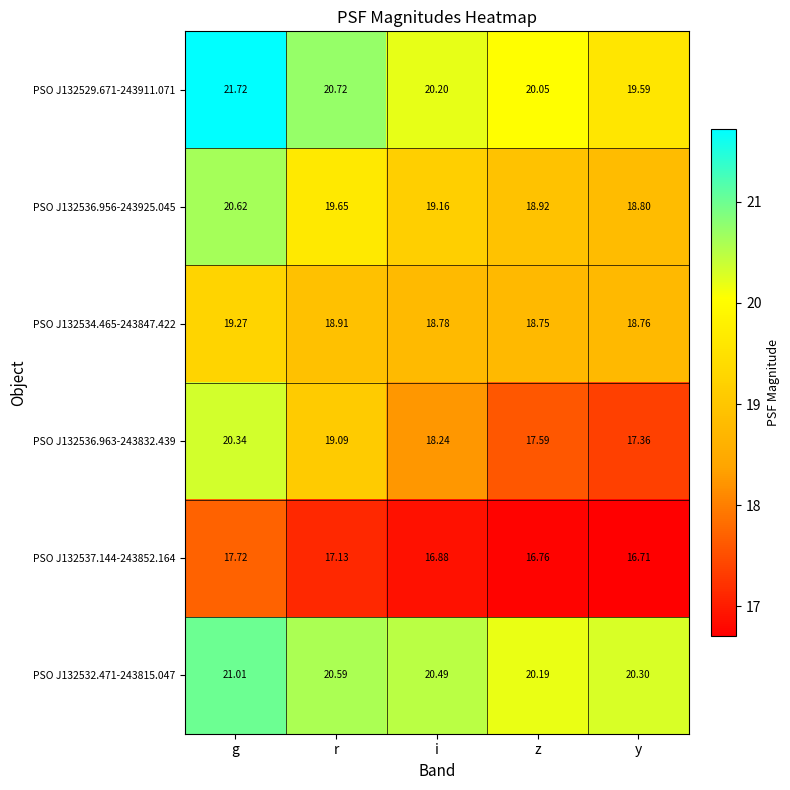

Which label corresponds to the smallest value in the chart?

y